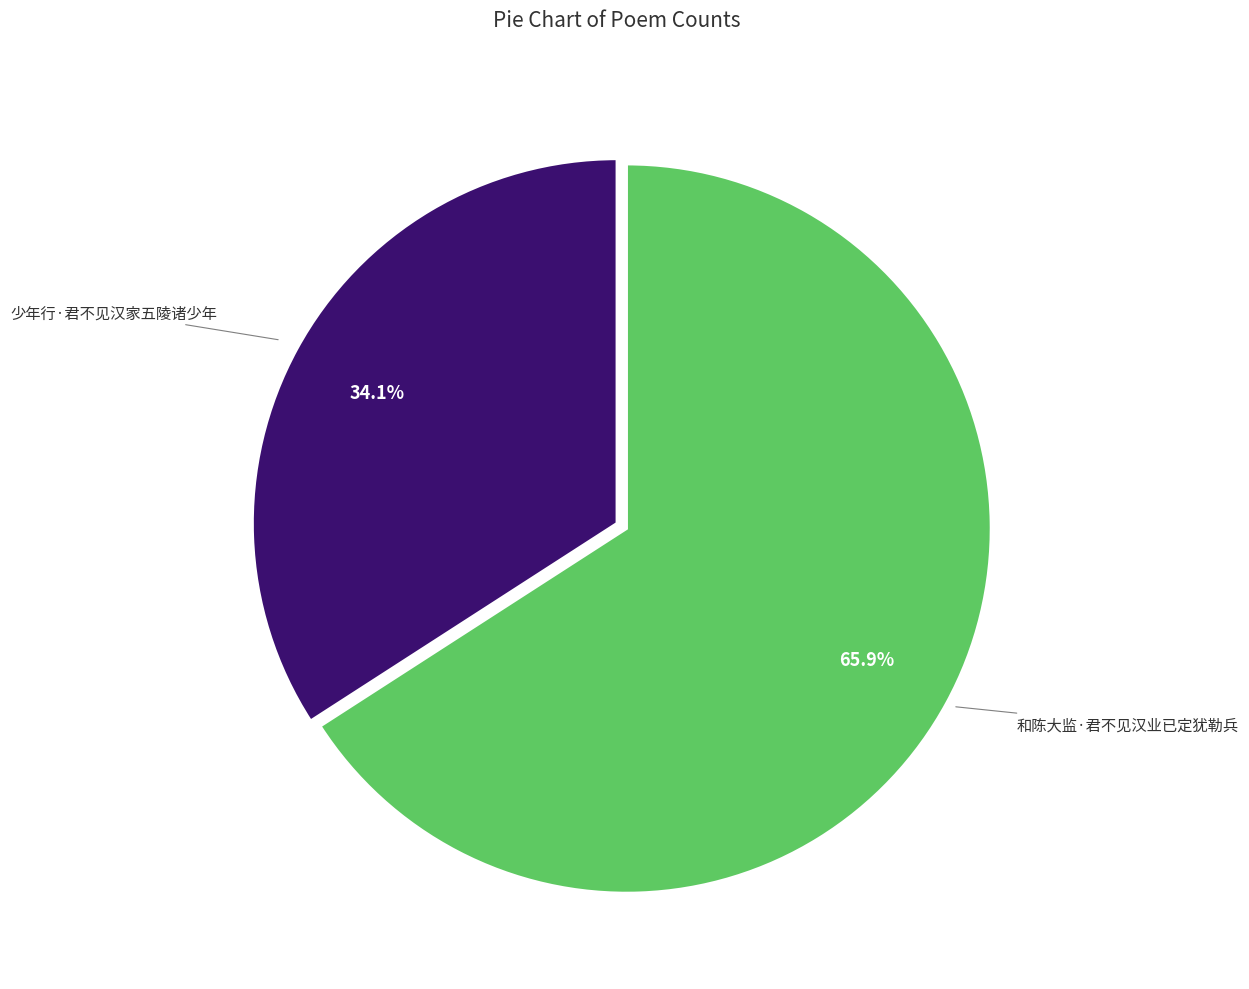

How many segments does this pie chart have?

2